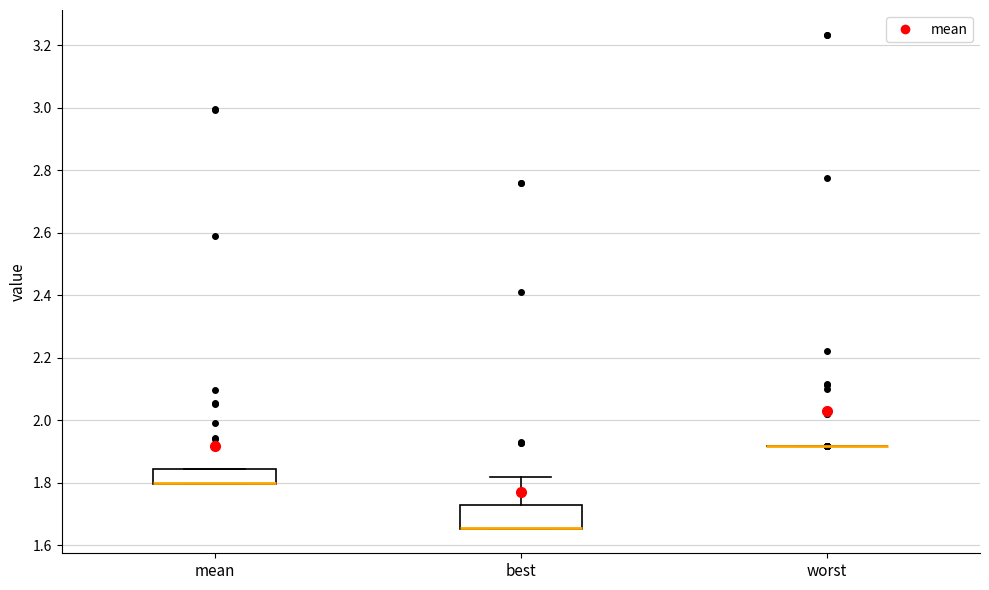

Reading left to right, transcribe this box plot: for each box, give where its median line is, the range the box spans, and where its two whiskers end, as read against the y-axis. The values are not printed on the chart, so give them approximately, as read against the axis.

mean: median 1.80 (drawn on the box's lower edge), box 1.80 to 1.84, whiskers 1.80 to 1.84
best: median 1.66 (drawn on the box's lower edge), box 1.66 to 1.72, whiskers 1.66 to 1.82
worst: box collapsed to a line at 1.92, whiskers 1.92 to 1.92